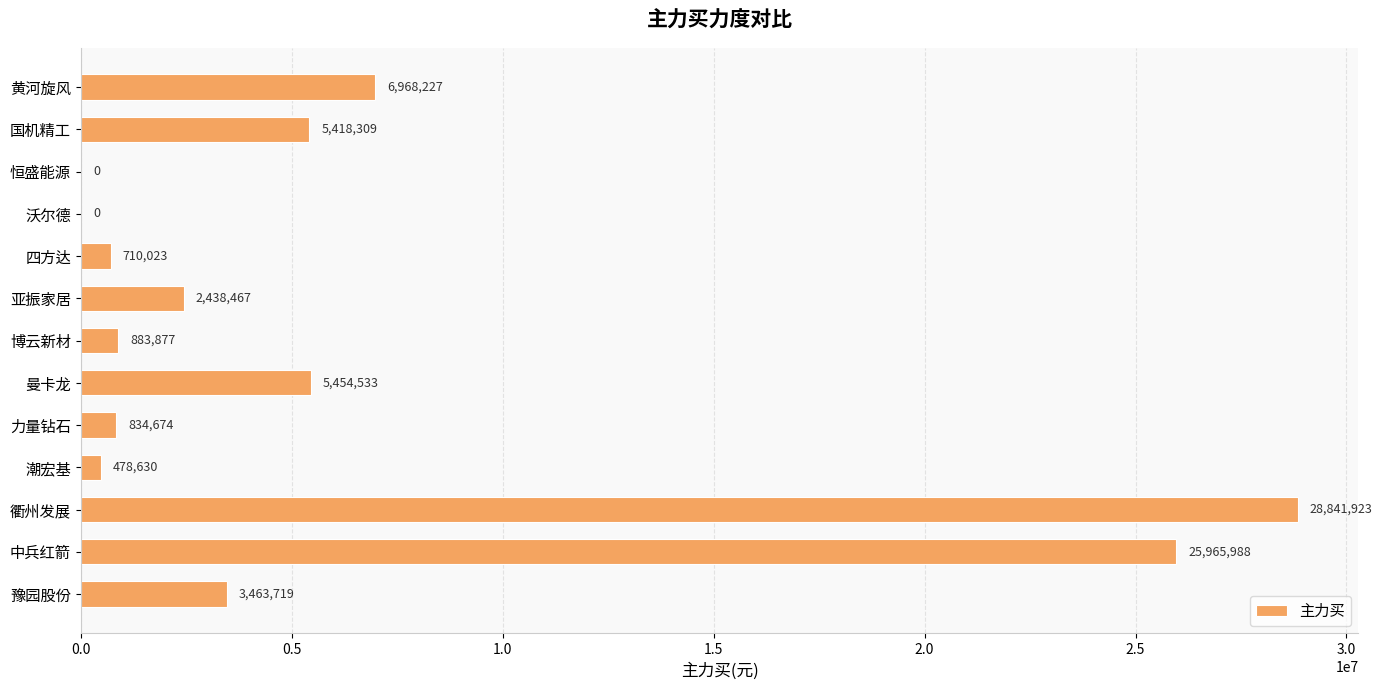

What is the change in value from 沃尔德 to 潮宏基?

+478630